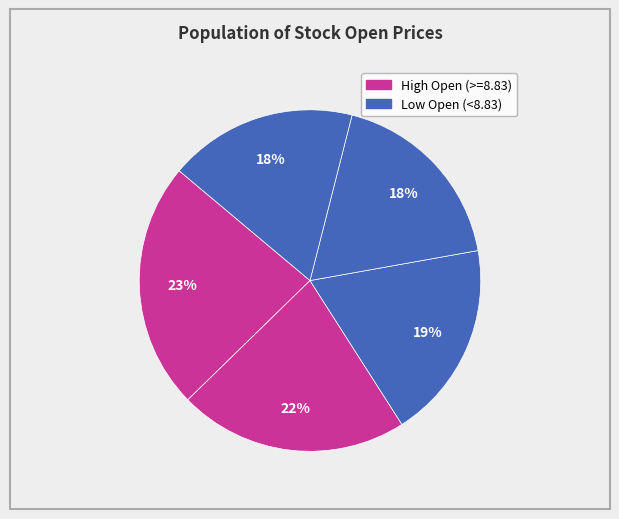

Does any single category account for the majority?

No